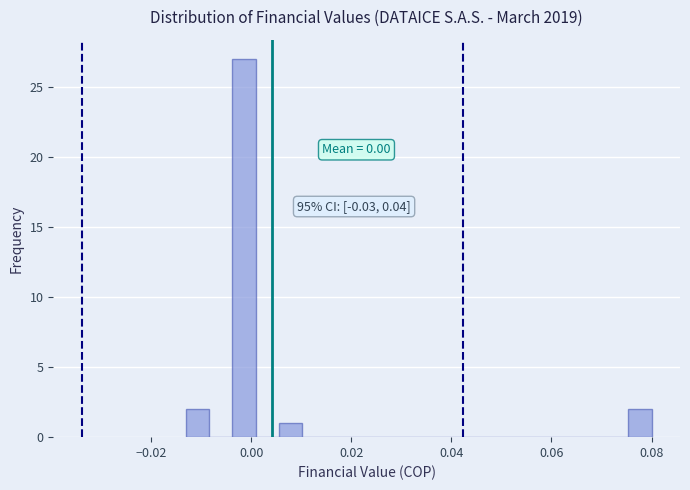

Around what value on the x-axis is the tallest bar? Give the approximate position of its centre, as read against the axis.

-0.002